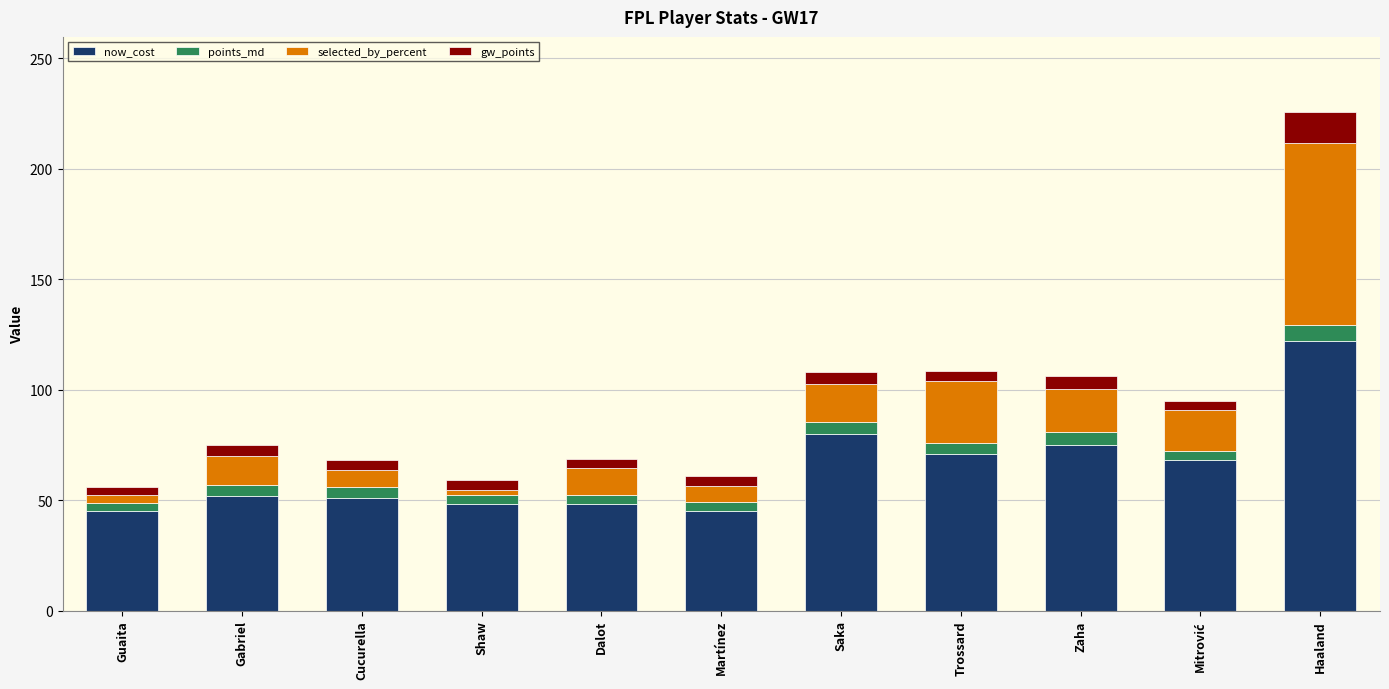

What is the lowest value of the now_cost series?

45.0